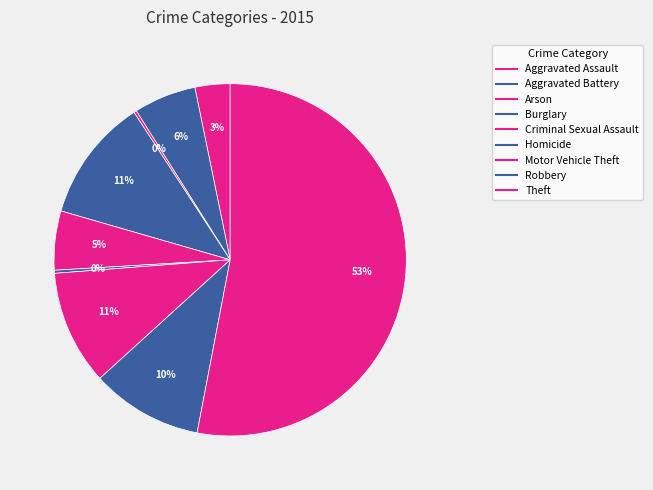

Which category accounts for the majority?

Theft